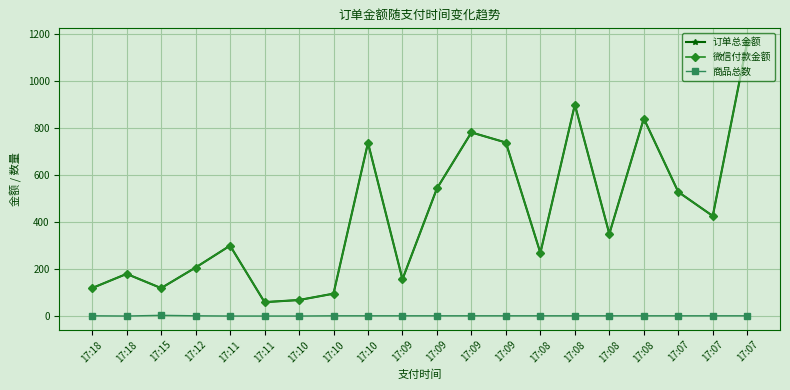

What is the difference between the 微信付款金额 values at 17:09 and 17:12?

531.0